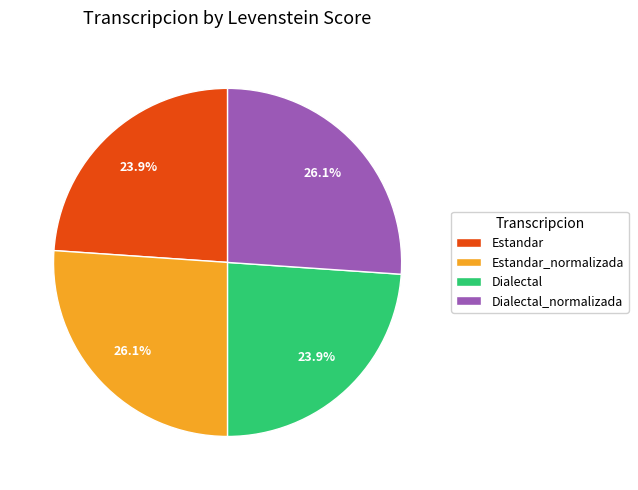

What is the ratio of the value at Dialectal to the value at Estandar?

1.0